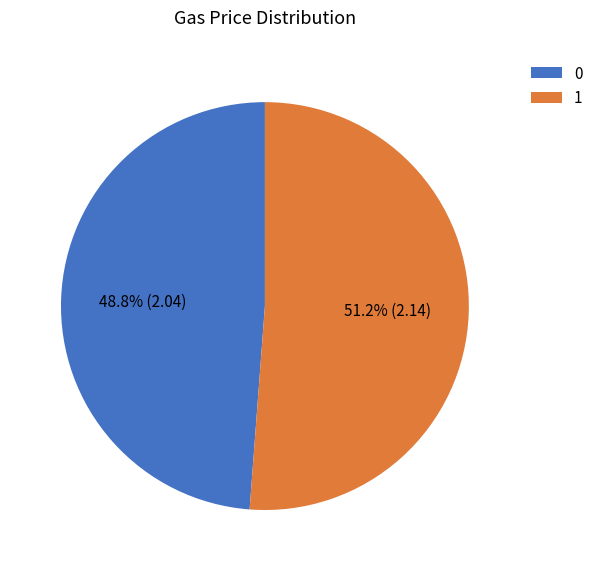

To the nearest percent, what is the difference between the 1 and 0 slice percentages?

2%